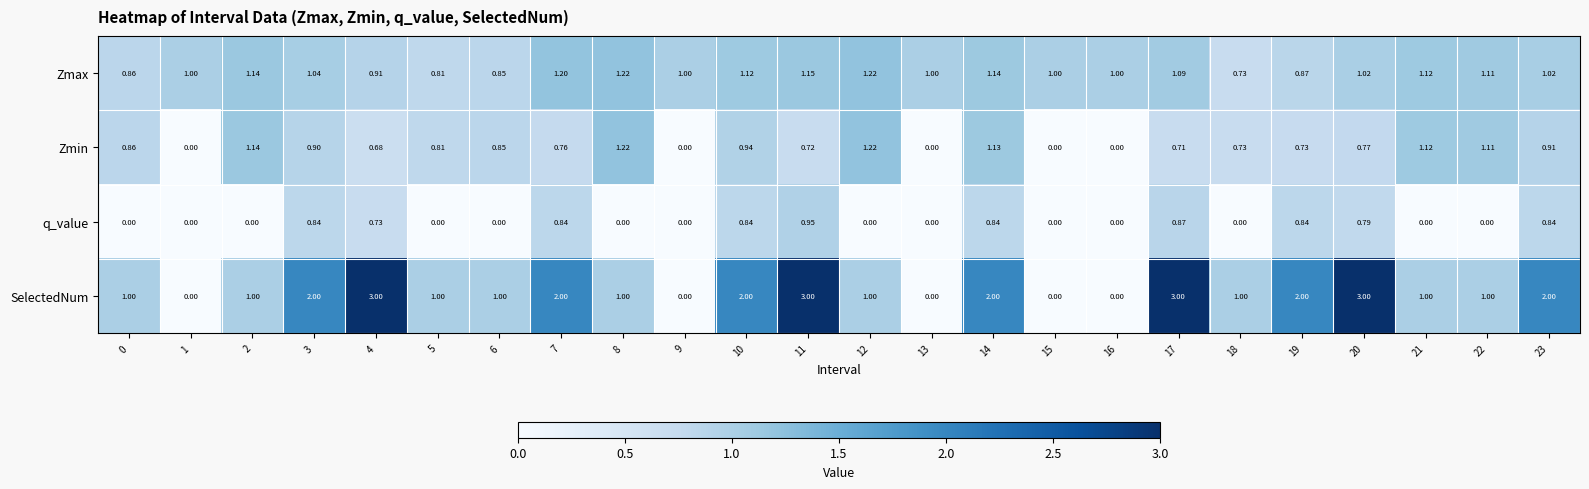

At which category is the sum across all series the highest?

11